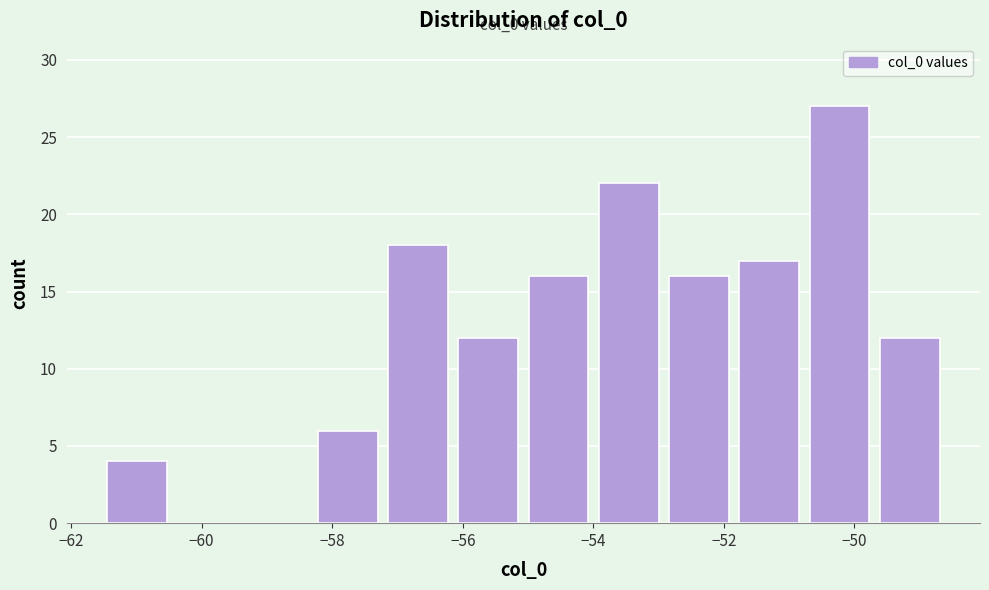

Which range on the x-axis has the tallest bar?

-50.8 to -49.6